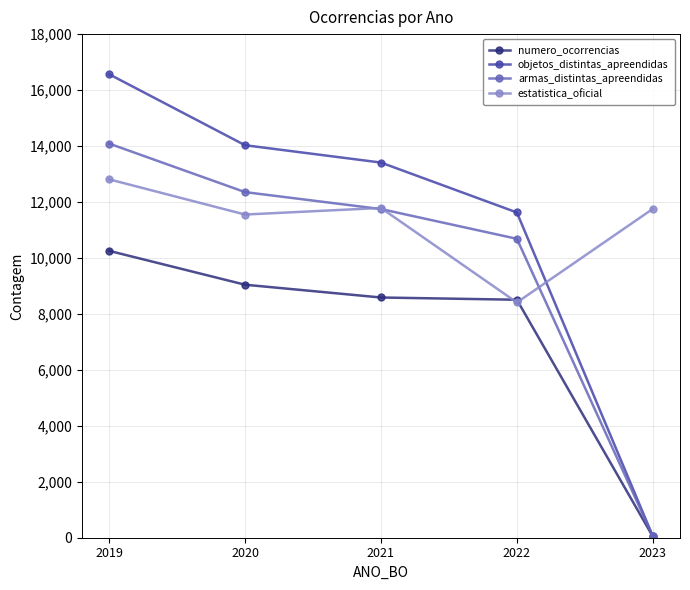

What is the difference between the highest and lowest values at 2019?

6313